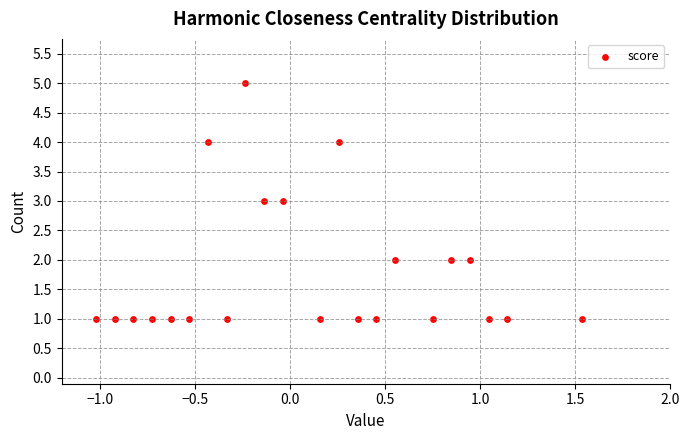

What is the range of Y values (max minus min)?

4